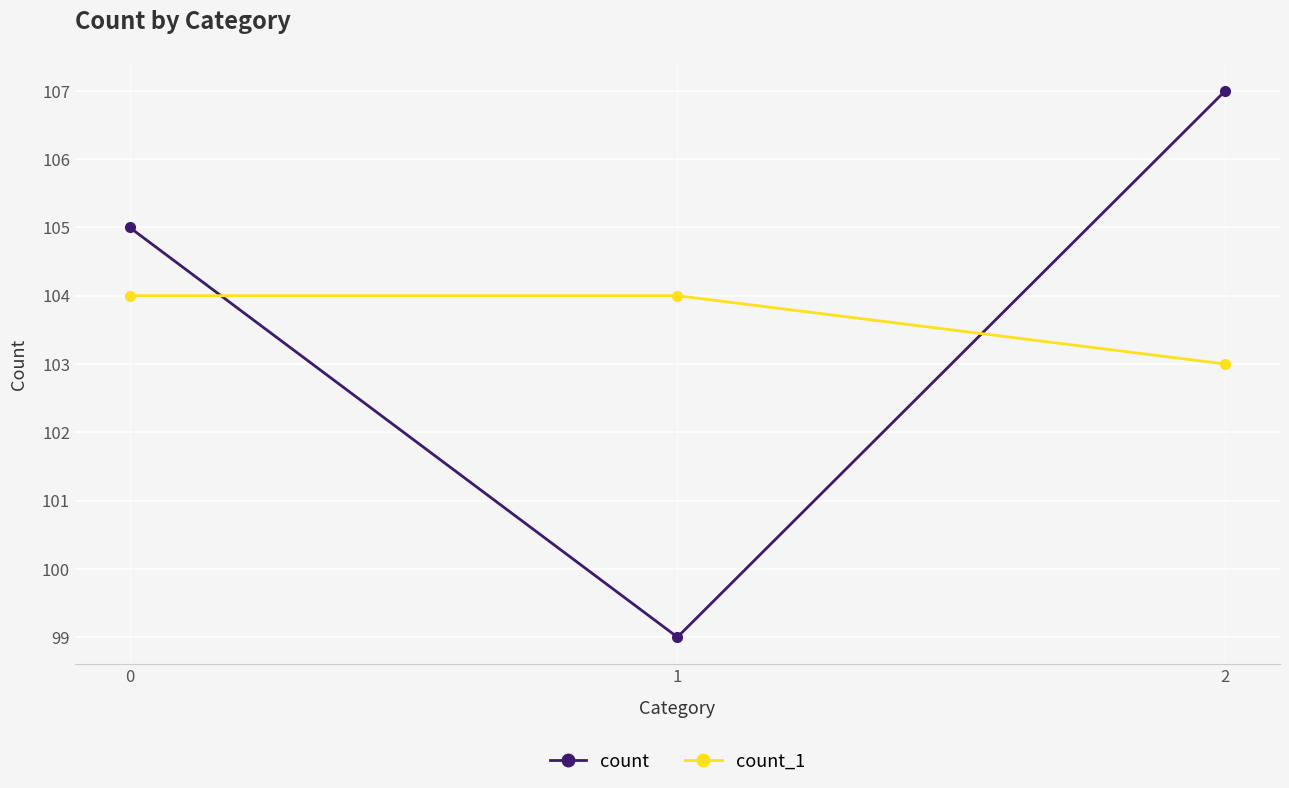

Reading left to right, list all the values displayed in this chart.

count: 0=105	1=99	2=107
count_1: 0=104	1=104	2=103